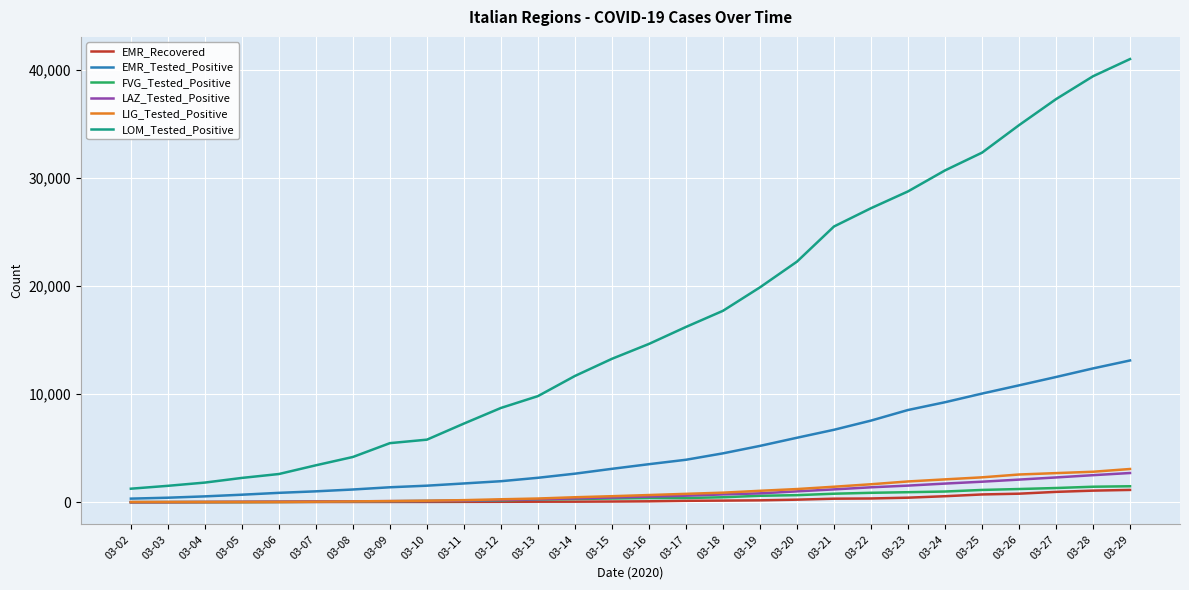

True or false: LIG_Tested_Positive and LOM_Tested_Positive intersect in this chart.

False